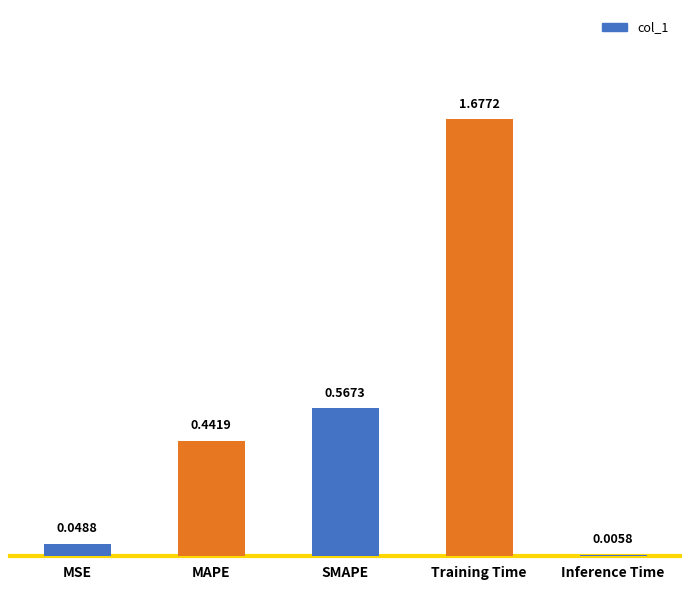

Where is the data nearest to the value 0?

Inference Time